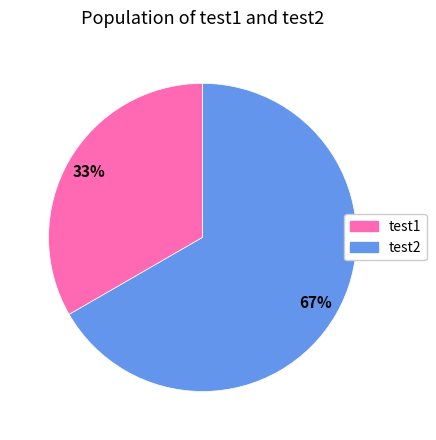

To the nearest percent, what is the average slice percentage?

50%